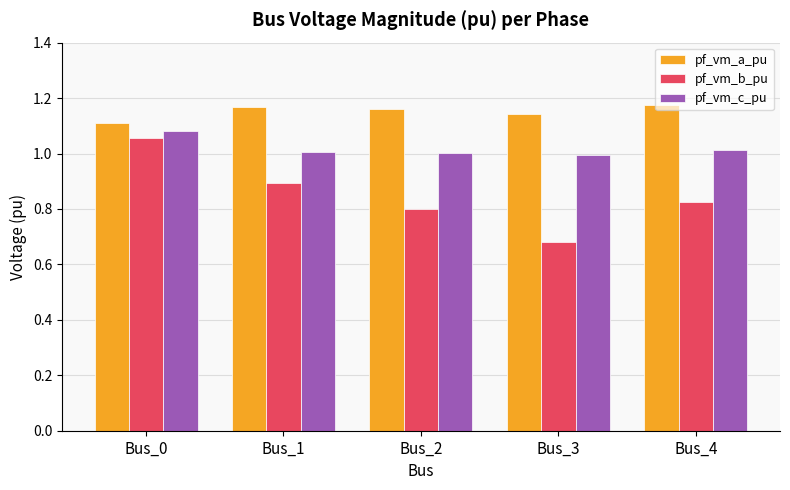

Rank the series by their average value, from highest to lowest.

pf_vm_a_pu, pf_vm_c_pu, pf_vm_b_pu